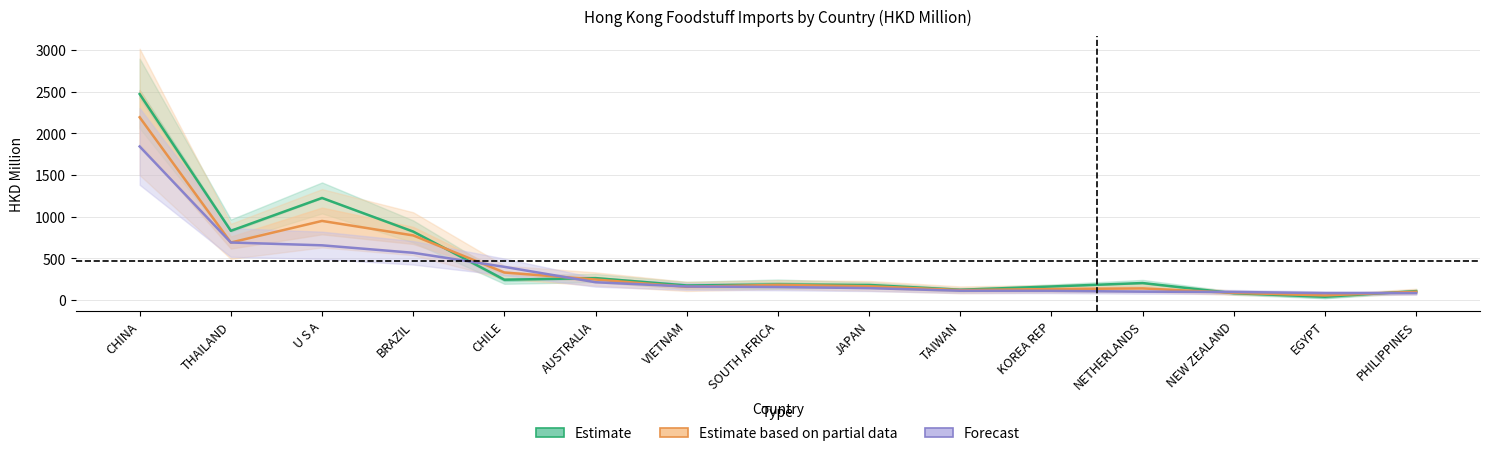

What is the label of the 15th point from the left?

PHILIPPINES